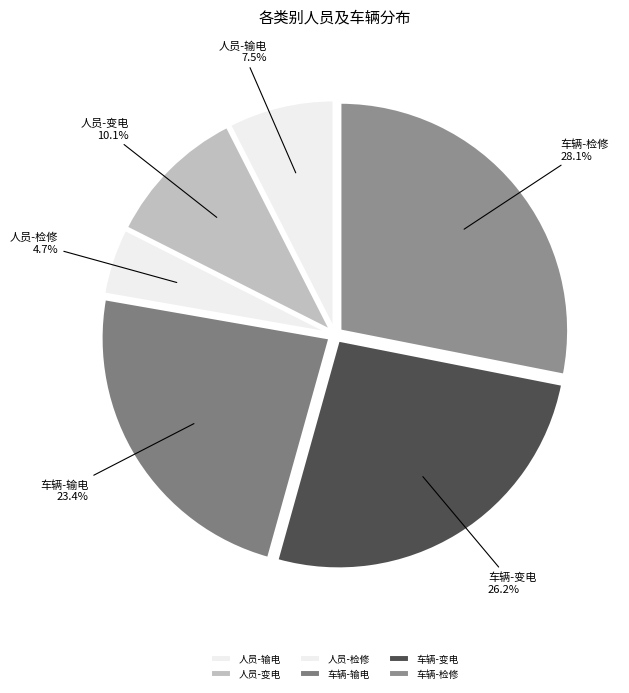

Rank the categories by value from highest to lowest.

车辆-检修, 车辆-变电, 车辆-输电, 人员-变电, 人员-输电, 人员-检修